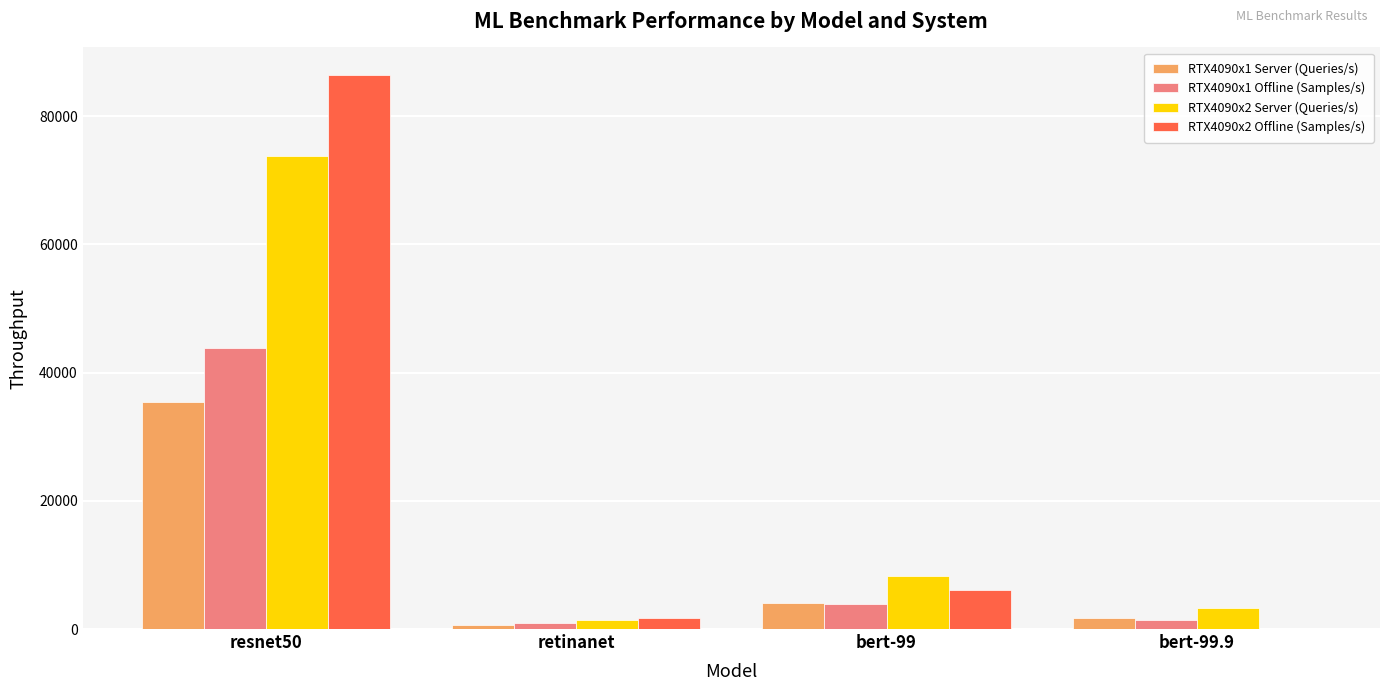

At which label does RTX4090x2 Server (Queries/s) reach its peak?

resnet50